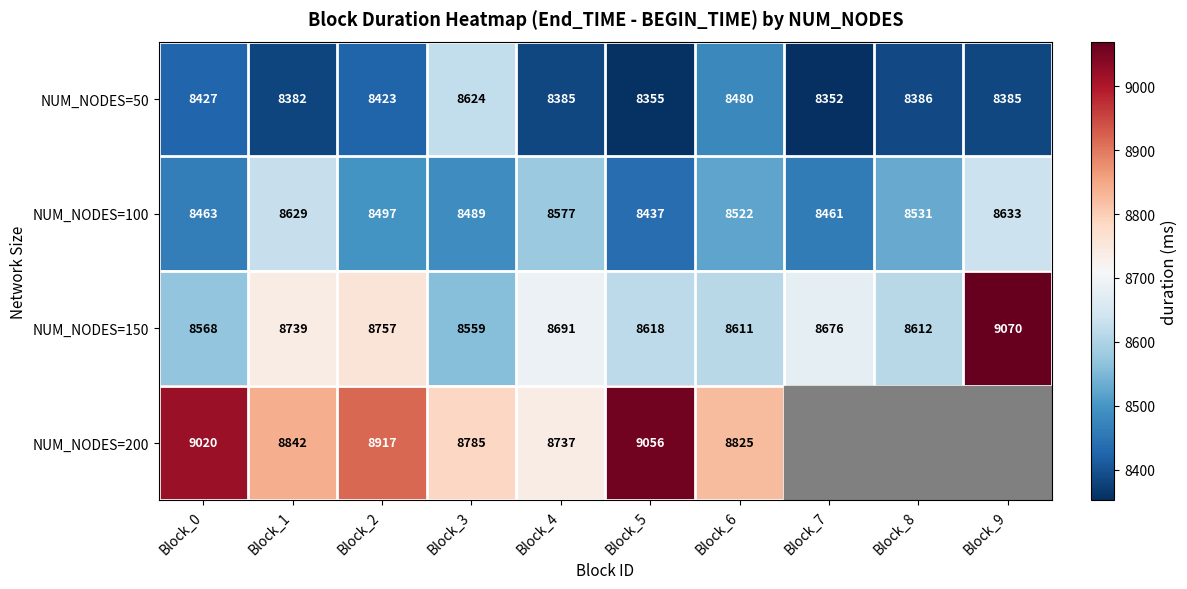

Is the value of NUM_NODES=100 at Block_5 greater than the value of NUM_NODES=50 at Block_5?

Yes